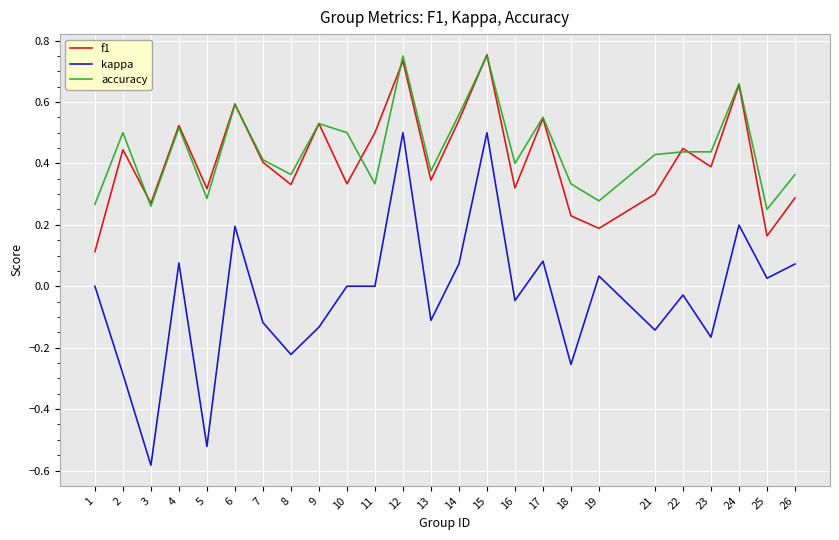

True or false: f1 and kappa intersect in this chart.

False